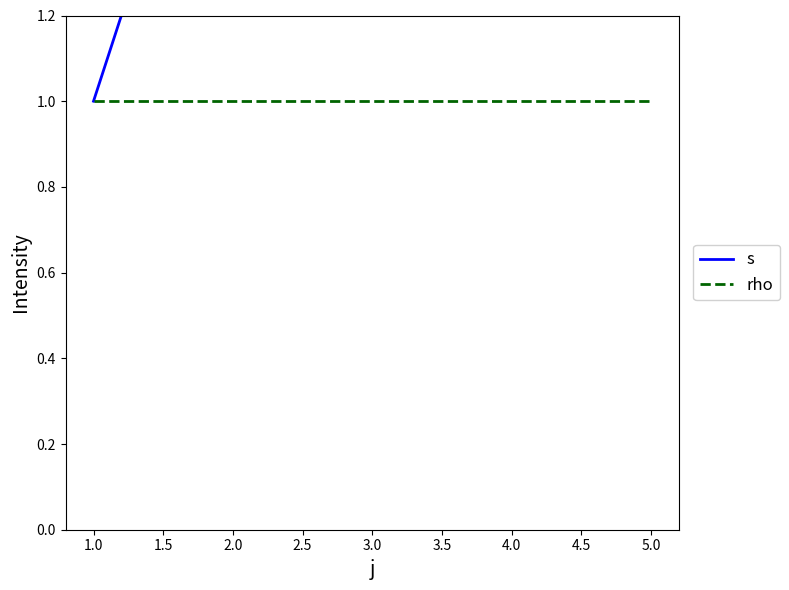

List the series in order of their peak value, lowest first.

rho, s